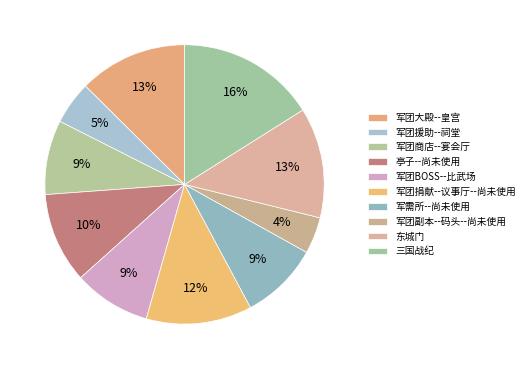

Count the number of slices in the pie.

10